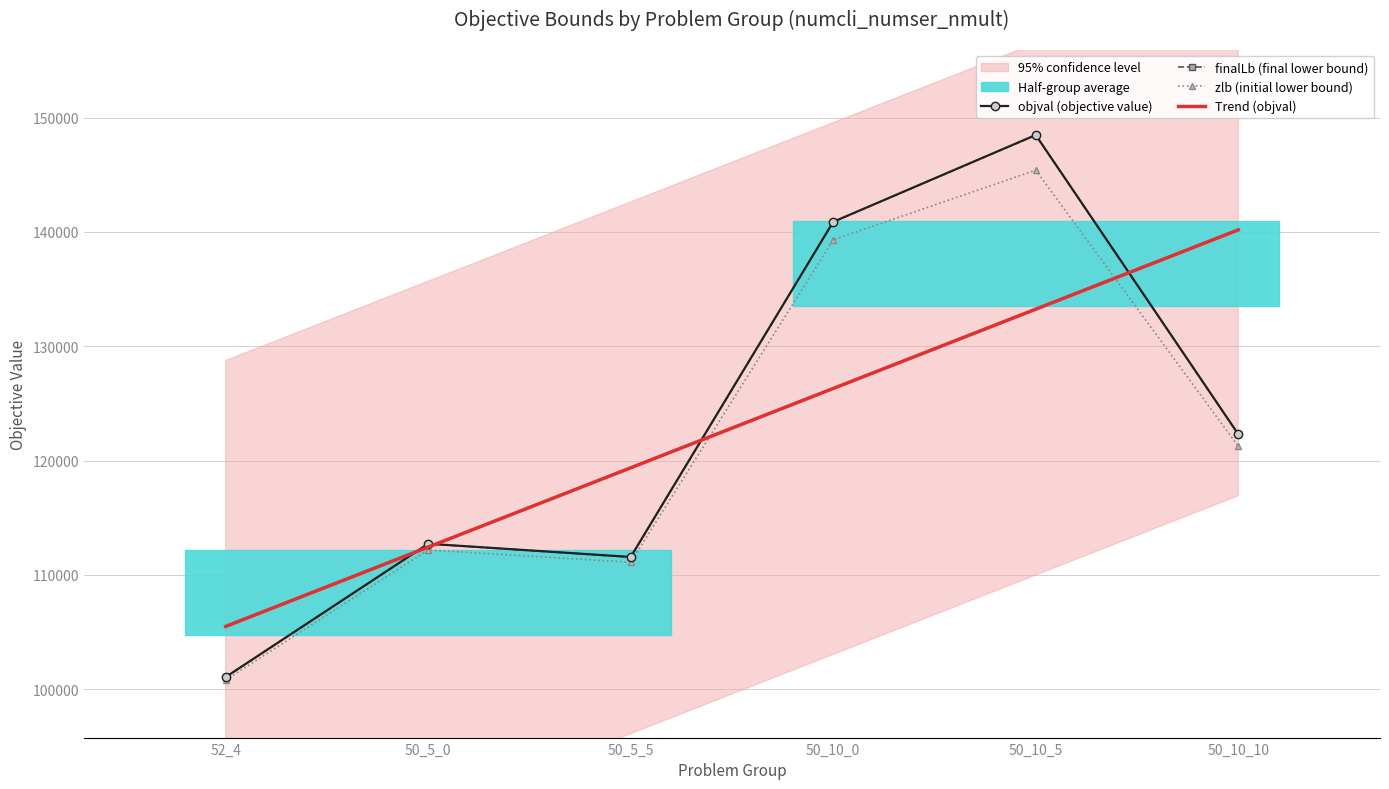

What is the difference between the maximum and minimum values in the zlb (initial lower bound) series?

44614.0